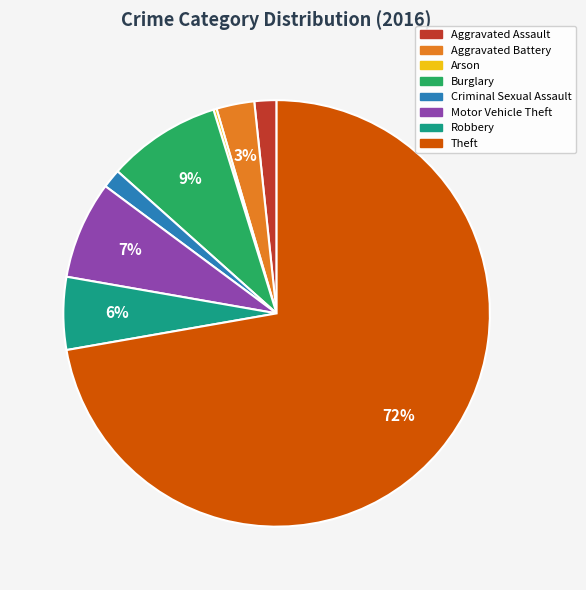

Does Burglary account for over 50% of the chart?

No